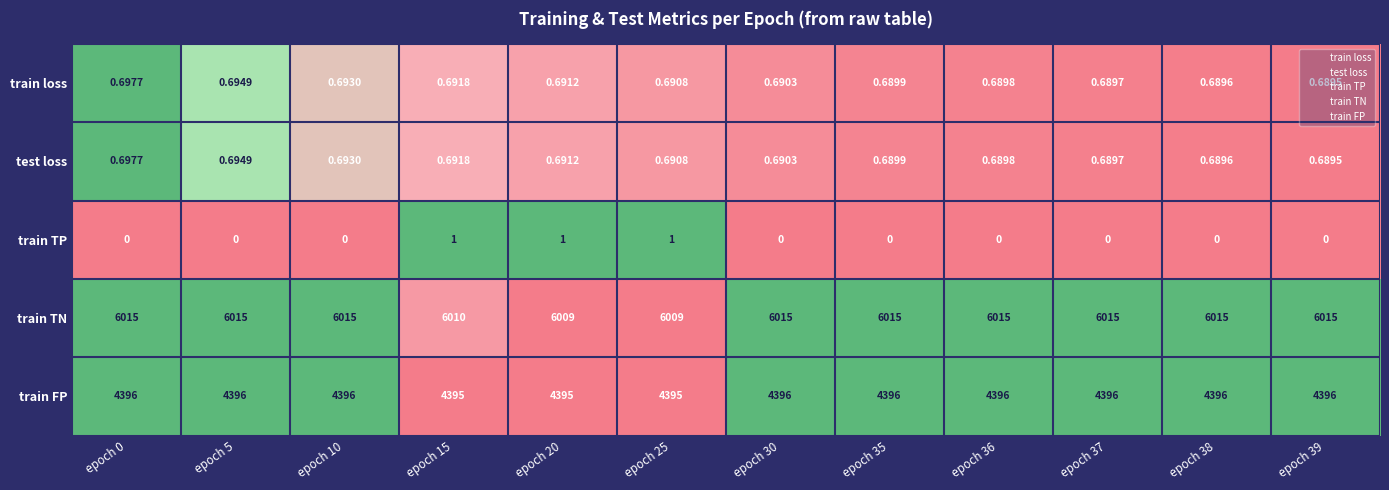

Which series has the widest spread of values?

train TN